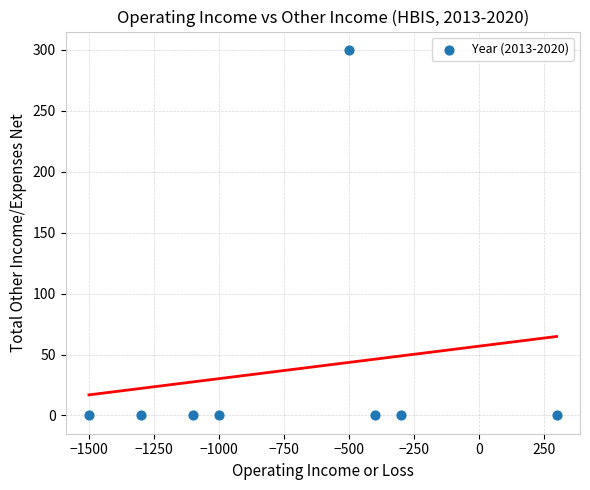

What is the average X value?

-725